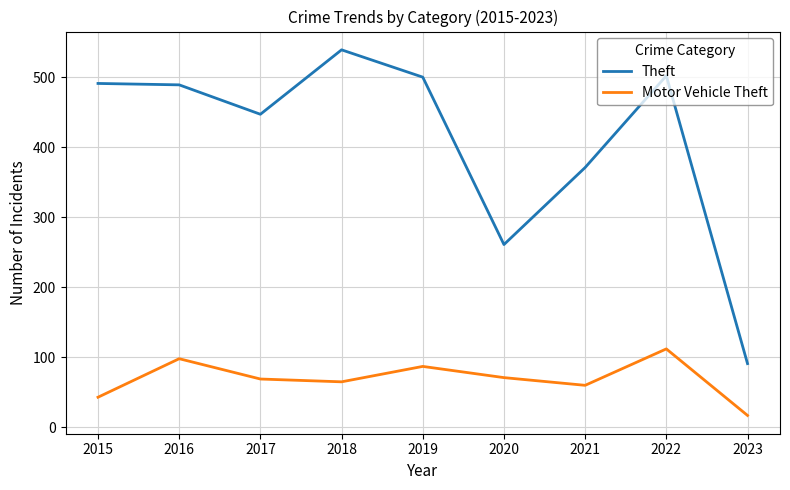

True or false: Theft and Motor Vehicle Theft intersect in this chart.

False